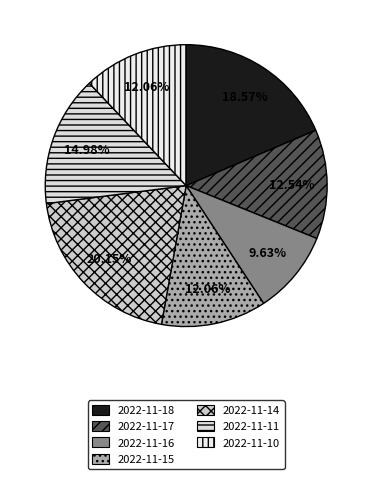

How many segments does this pie chart have?

7